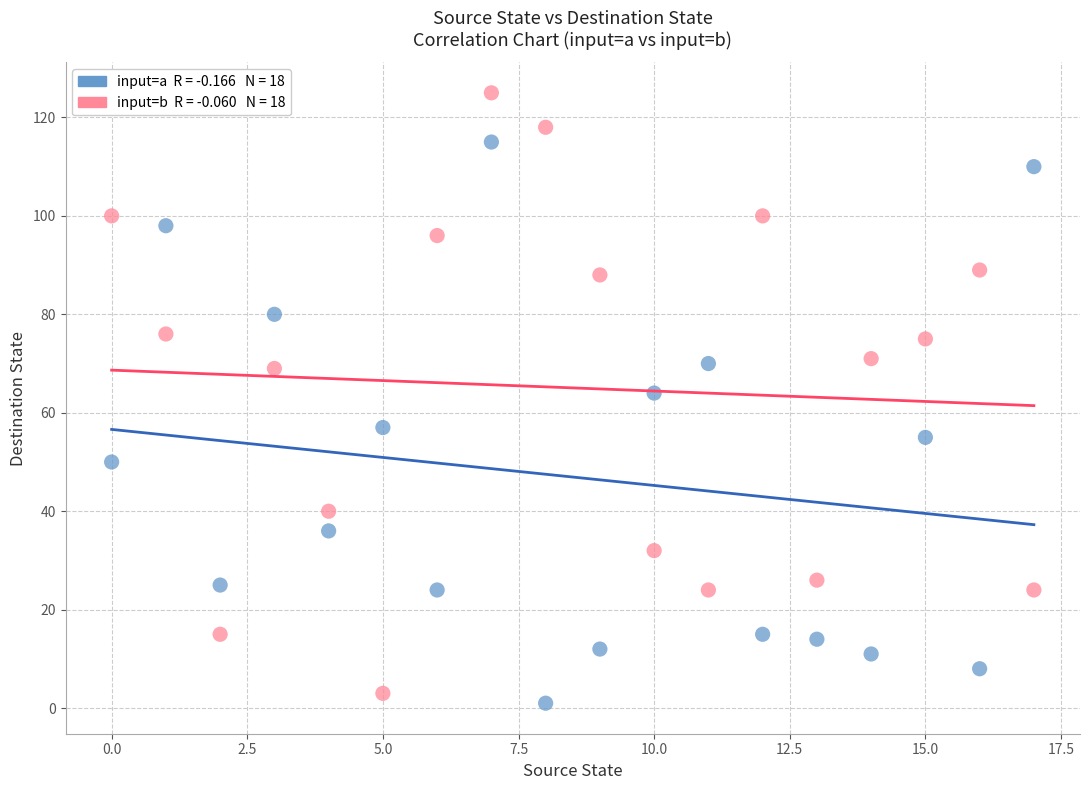

Across all data points, what is the range of Y values (max minus min)?

124